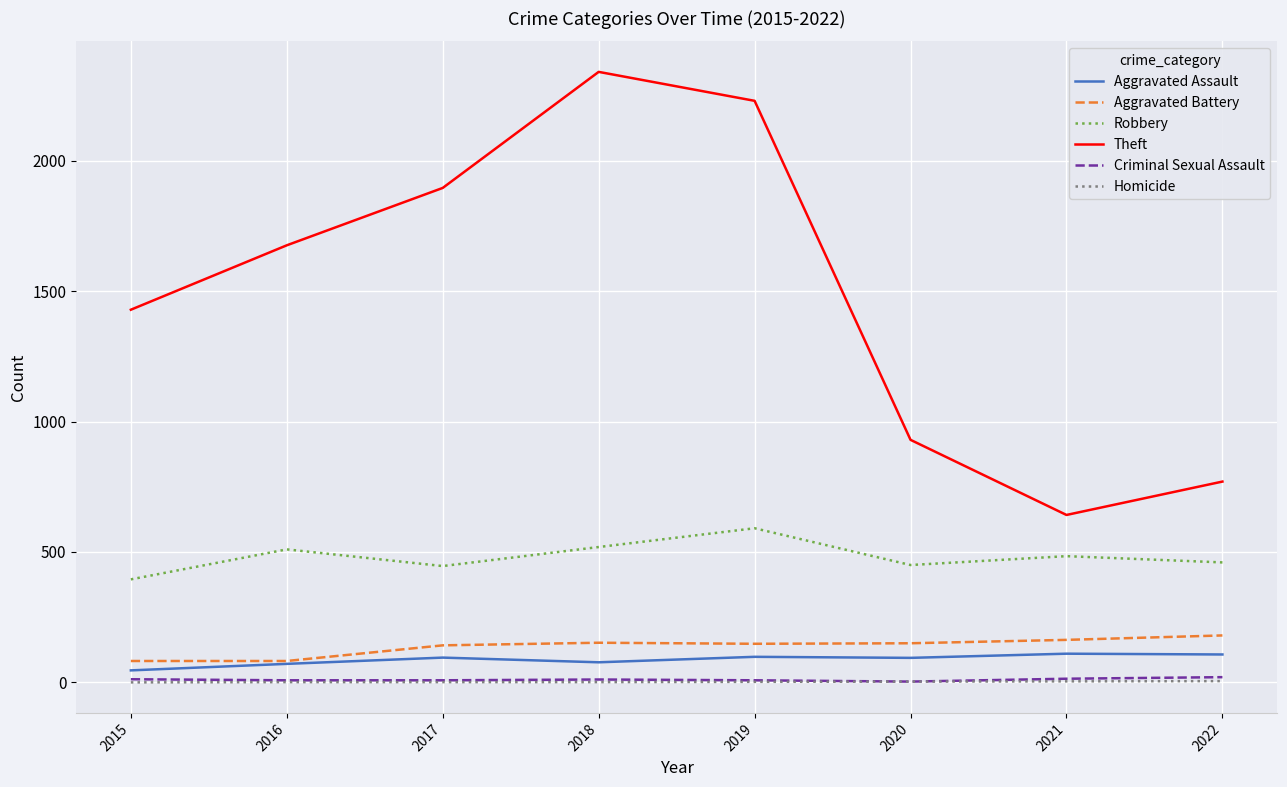

What is the maximum value shown in the chart?

2341